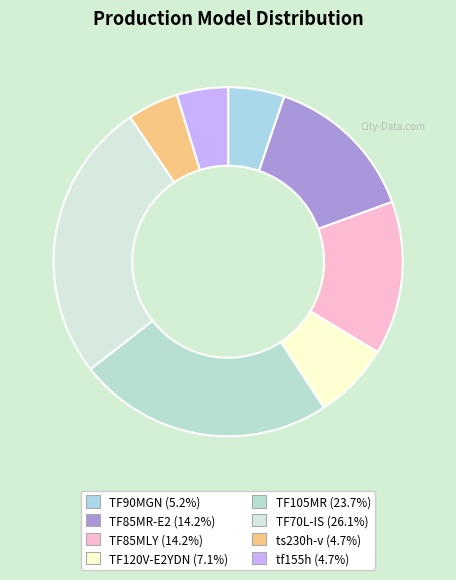

Count the number of slices in the pie.

8